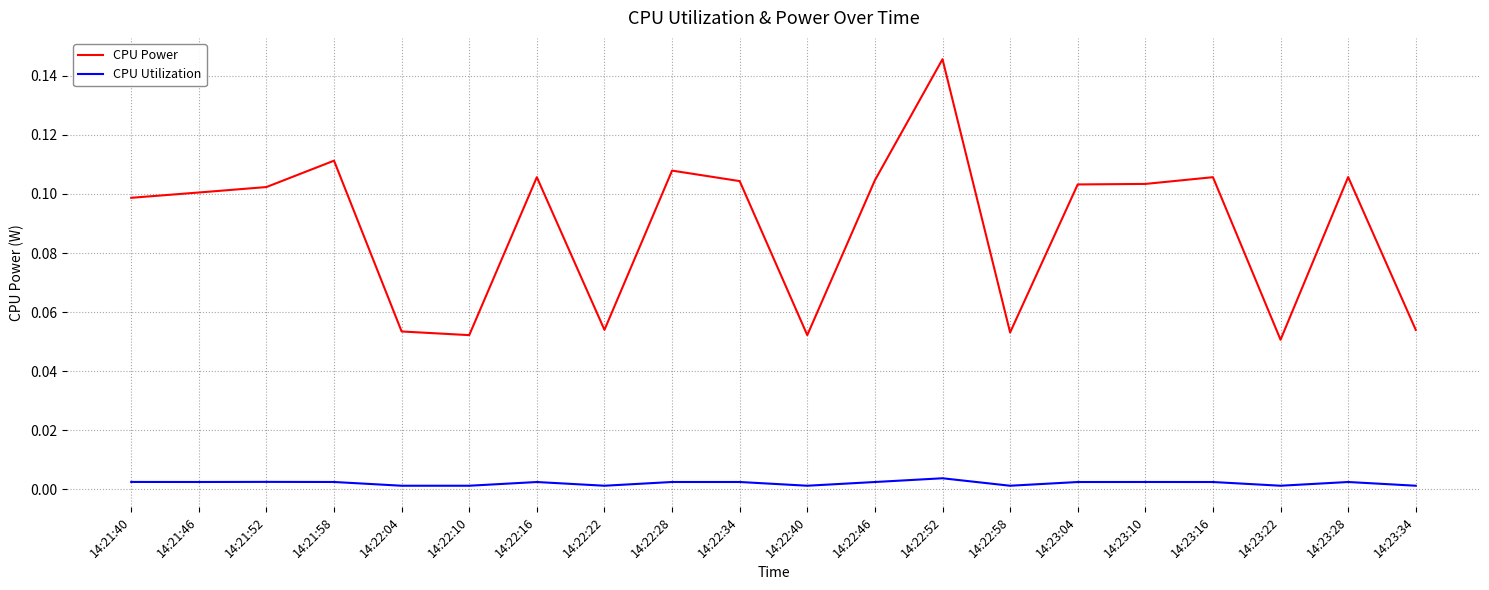

Rank the series by their maximum value, from highest to lowest.

CPU Power, CPU Utilization